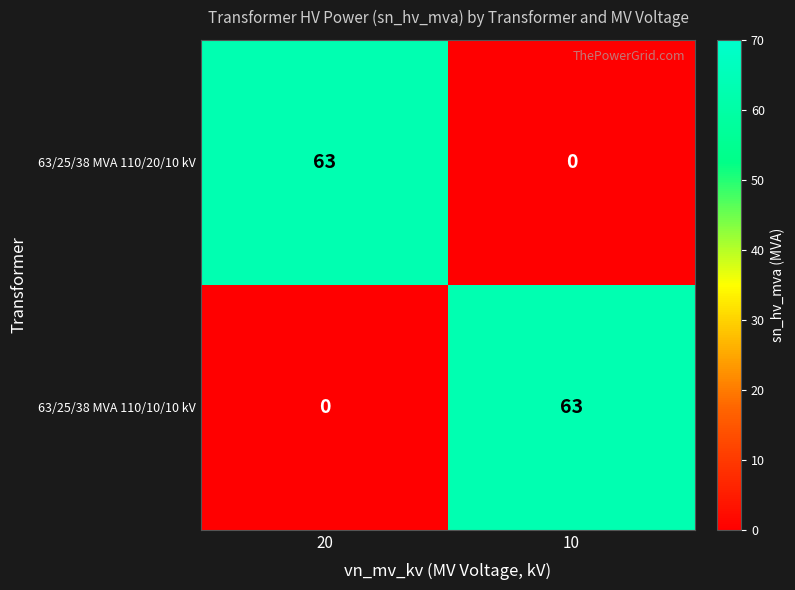

What value does the 63/25/38 MVA 110/20/10 kV series have at 20?

63